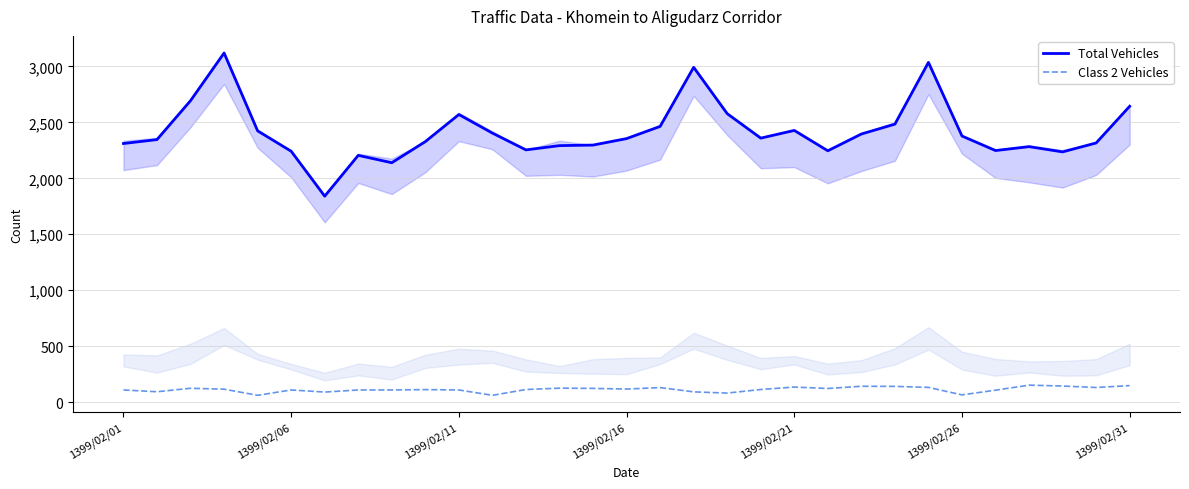

How many distinct data groups are displayed?

2